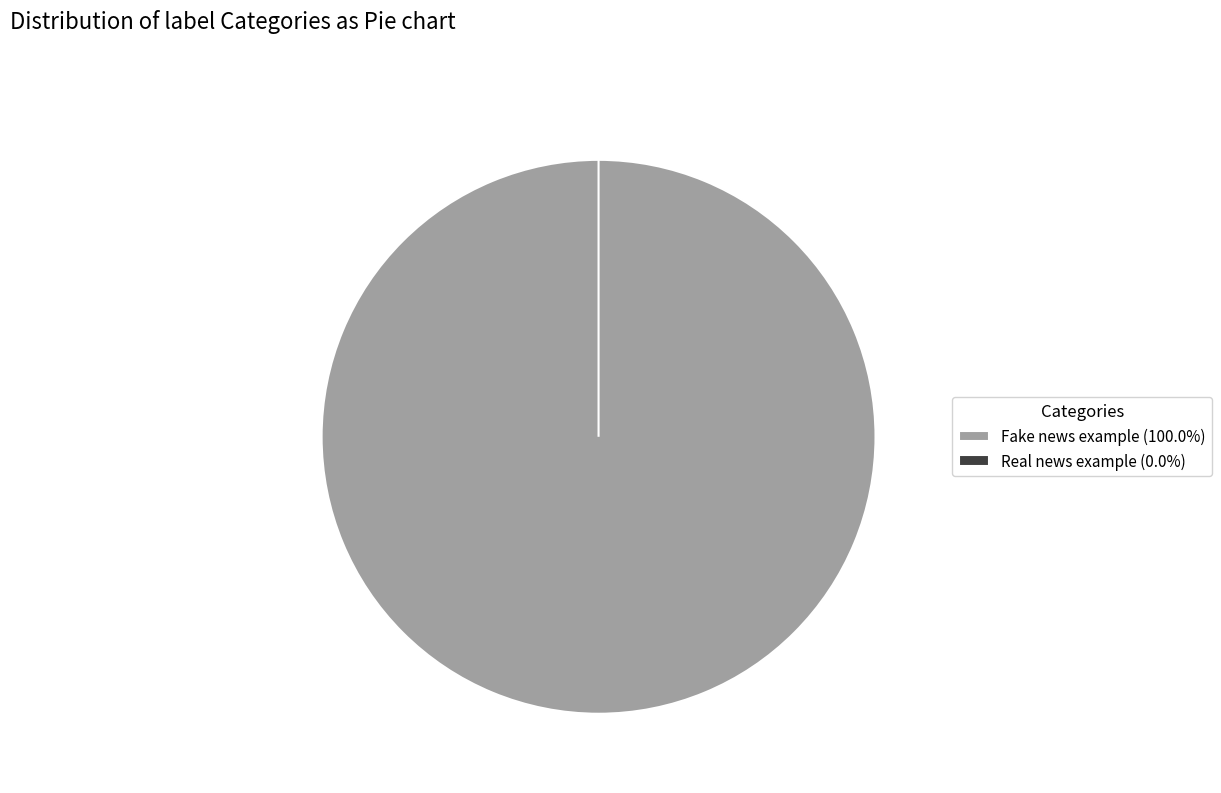

To the nearest percent, what is the combined percentage of Real news example and Fake news example?

100%